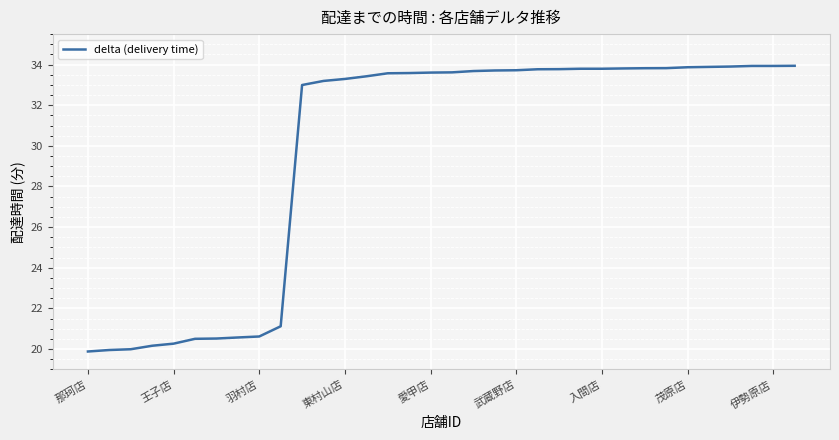

What is the maximum value shown in the chart?

33.9